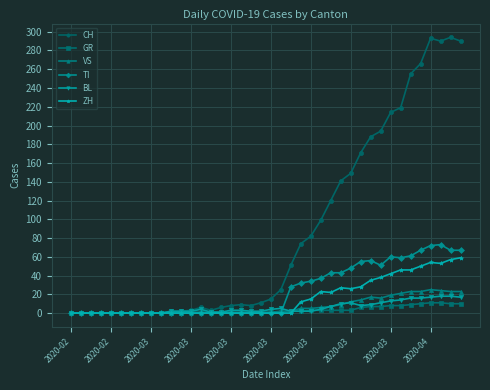

Does the chart display data point markers on the line(s)?

Yes